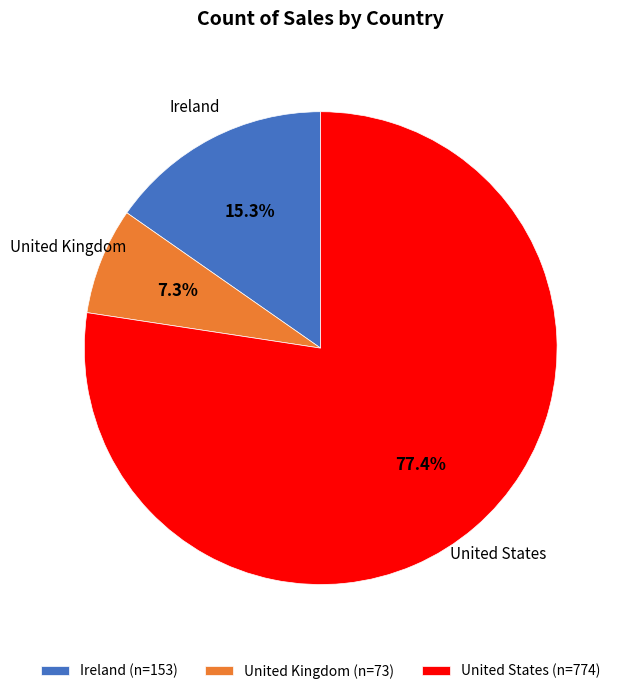

Which category has the biggest portion of the pie?

United States